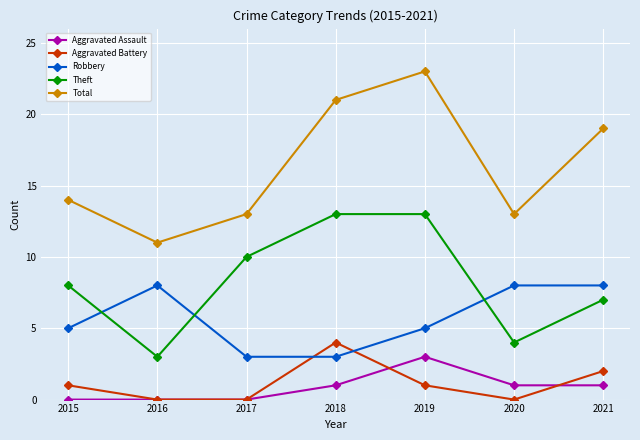

What is the difference between the maximum and second lowest values in the Theft series?

9